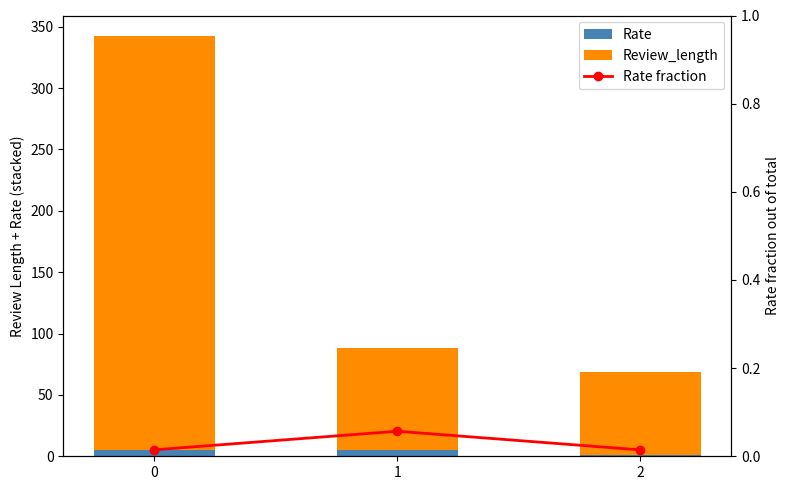

Rank the series at 1 from highest to lowest value.

Review_length, Rate, Rate fraction